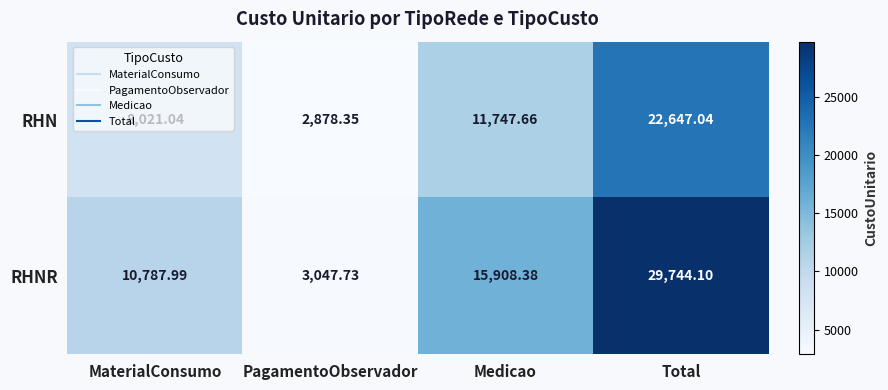

Between Medicao and Total, which series saw the biggest shift?

RHNR